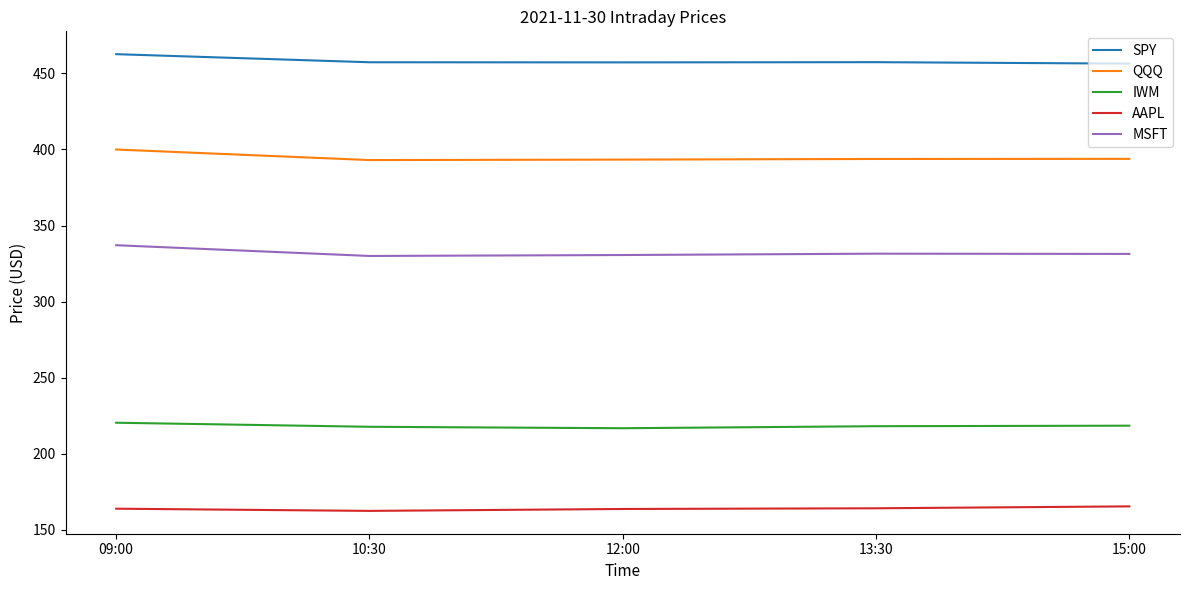

At 13:30, list the series in order from largest to smallest.

SPY, QQQ, MSFT, IWM, AAPL